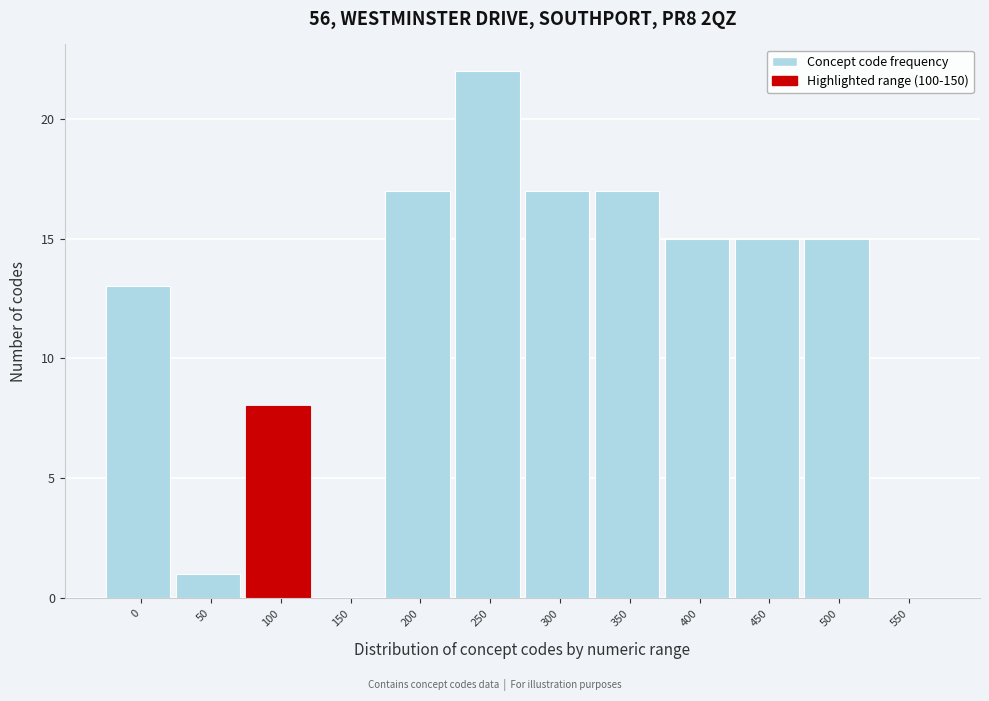

Reading left to right, extract all data points from this chart.

0=13	50=1	100=8	150=0	200=17	250=22	300=17	350=17	400=15	450=15	500=15	550=0